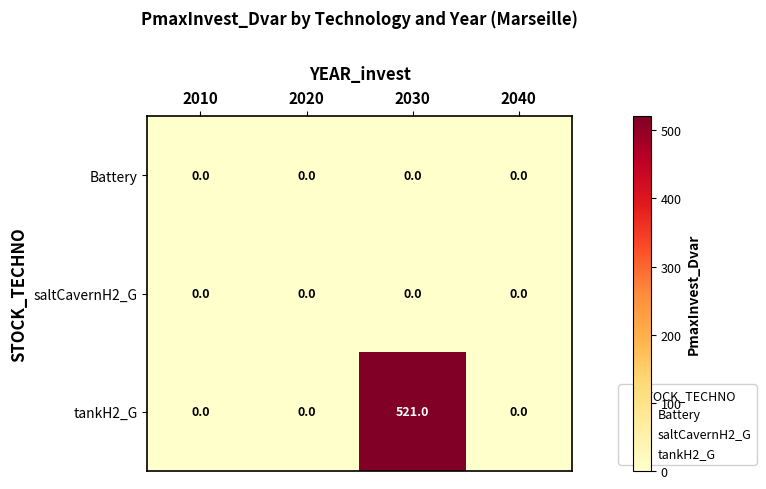

What is the difference between the maximum and minimum values in the tankH2_G series?

521